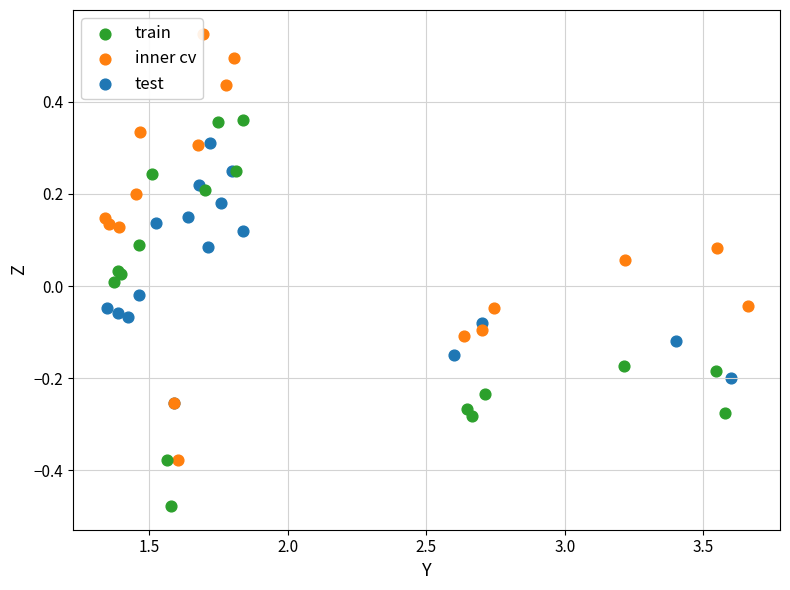

Which series contains the highest Y value?

inner cv